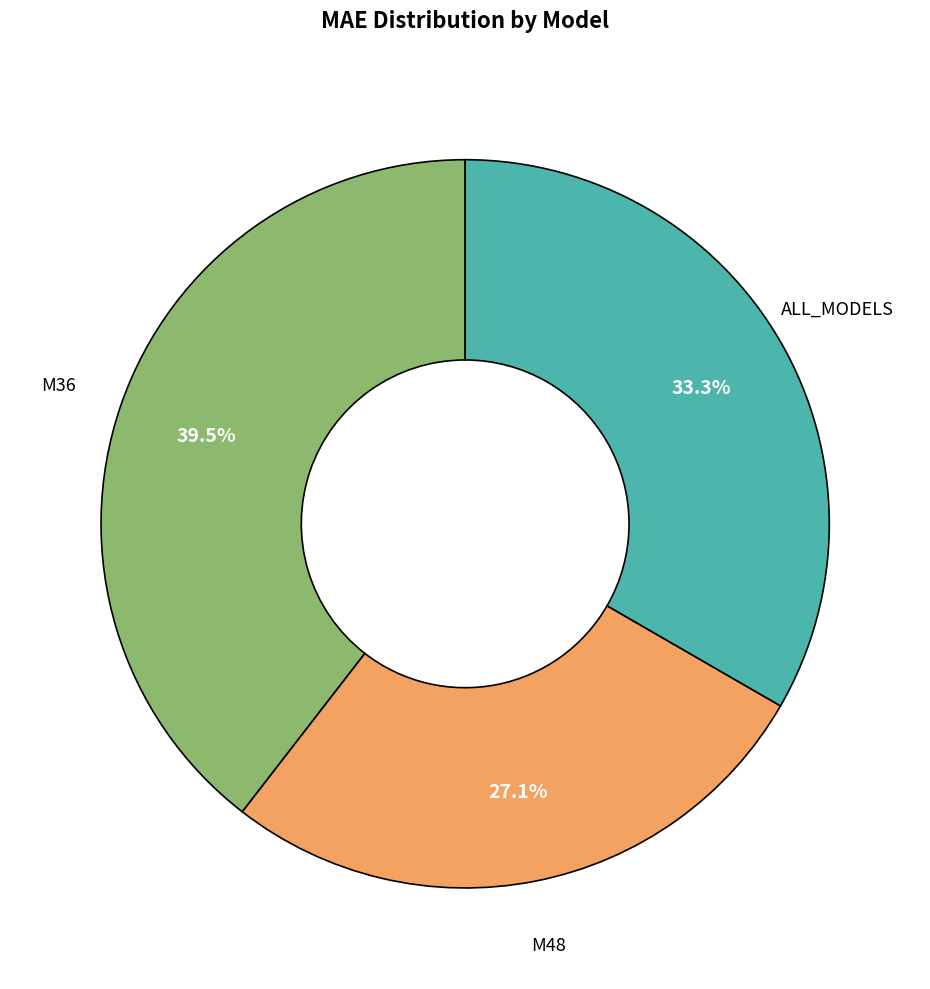

To the nearest percent, what is the difference between the largest and smallest slice percentages?

12%